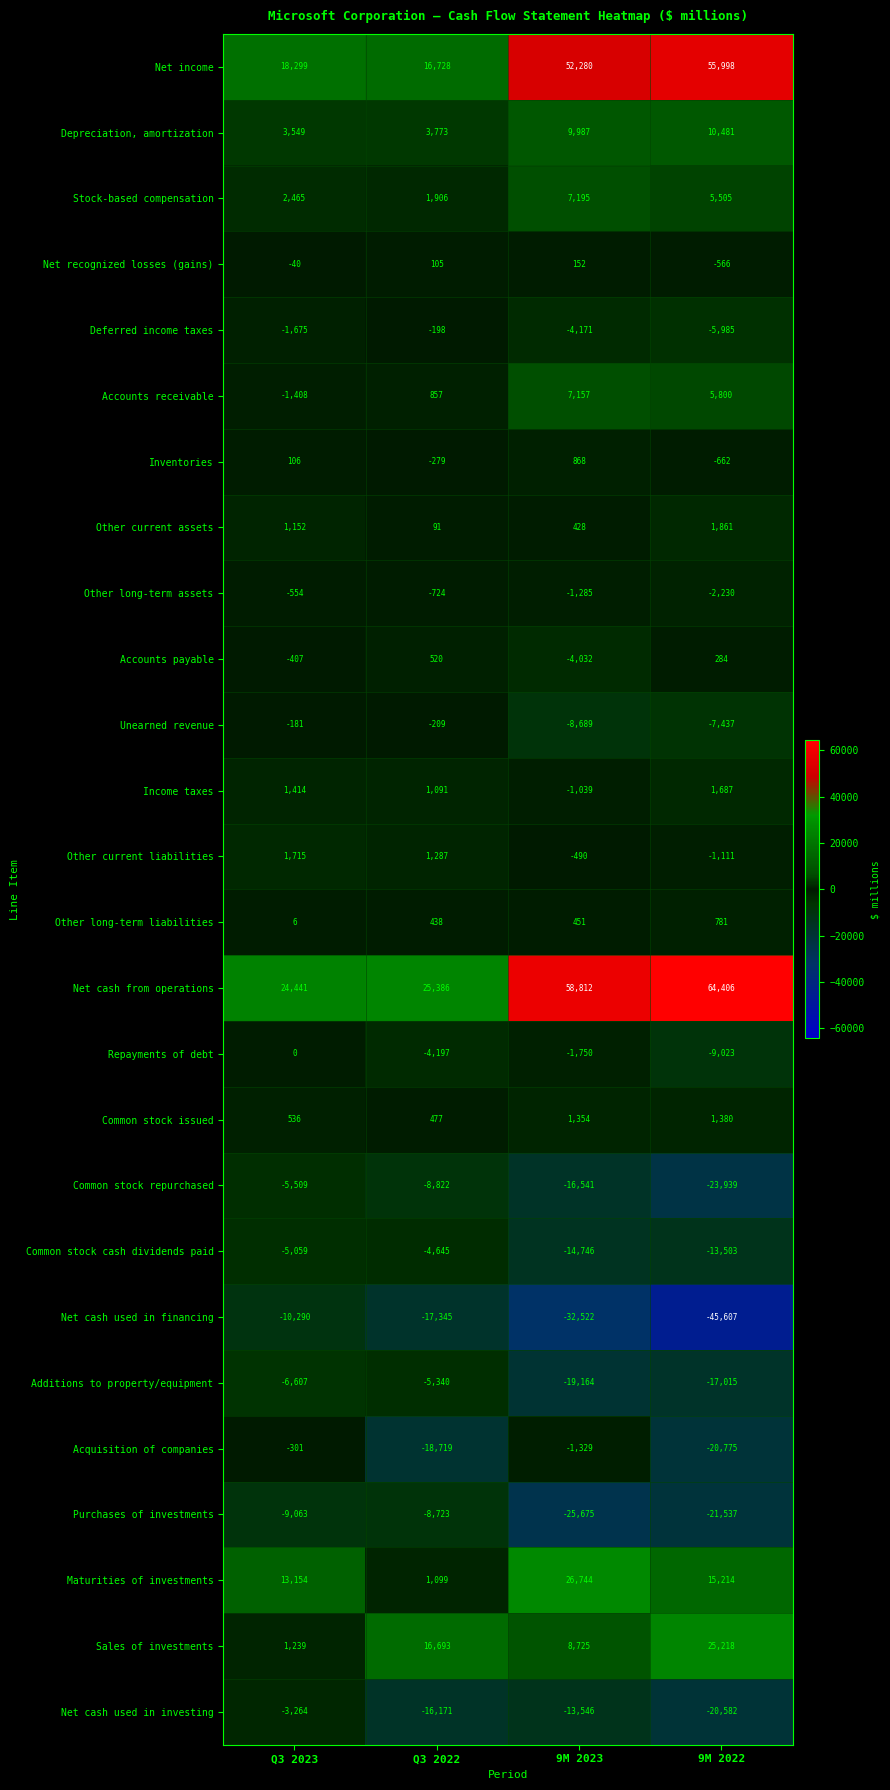

Is the value of Stock-based compensation at 9M 2022 greater than the value of Repayments of debt at 9M 2023?

Yes